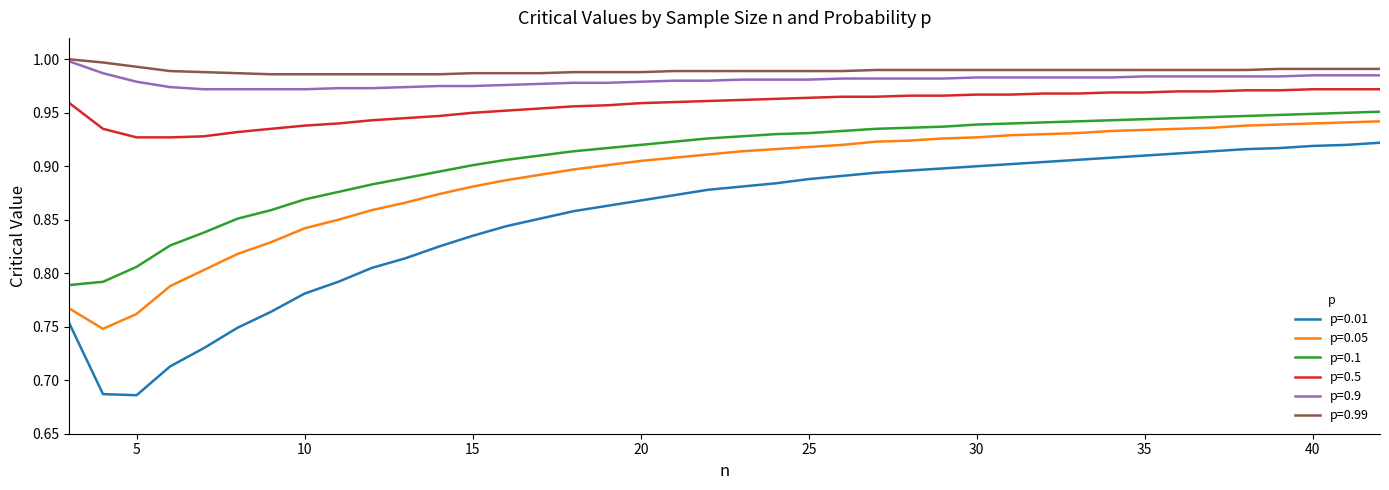

True or false: p=0.9 and p=0.5 intersect in this chart.

False